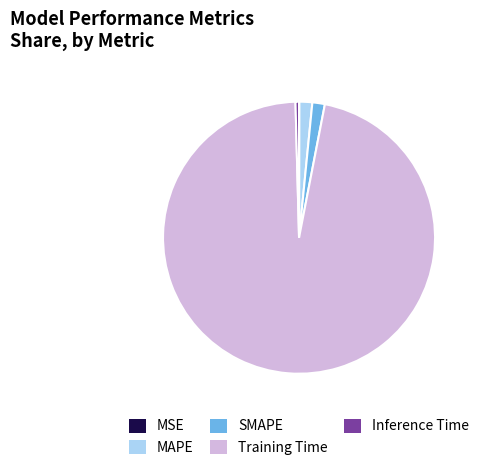

Does SMAPE represent more than half of the total?

No